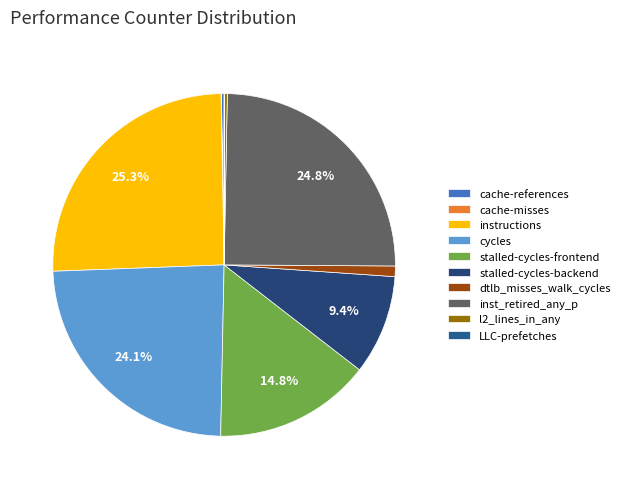

Which has a higher value, inst_retired_any_p or stalled-cycles-frontend?

inst_retired_any_p